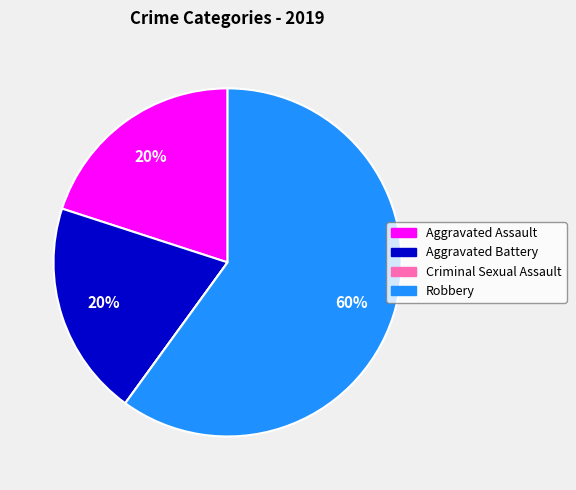

To the nearest percent, what is the combined percentage of Aggravated Assault and Robbery?

80%